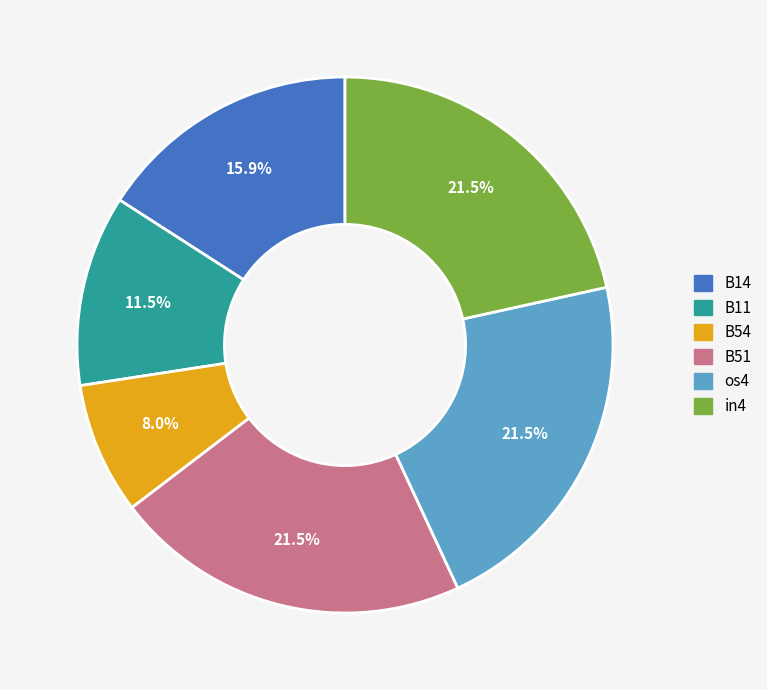

Which category has the smallest portion of the pie?

B54